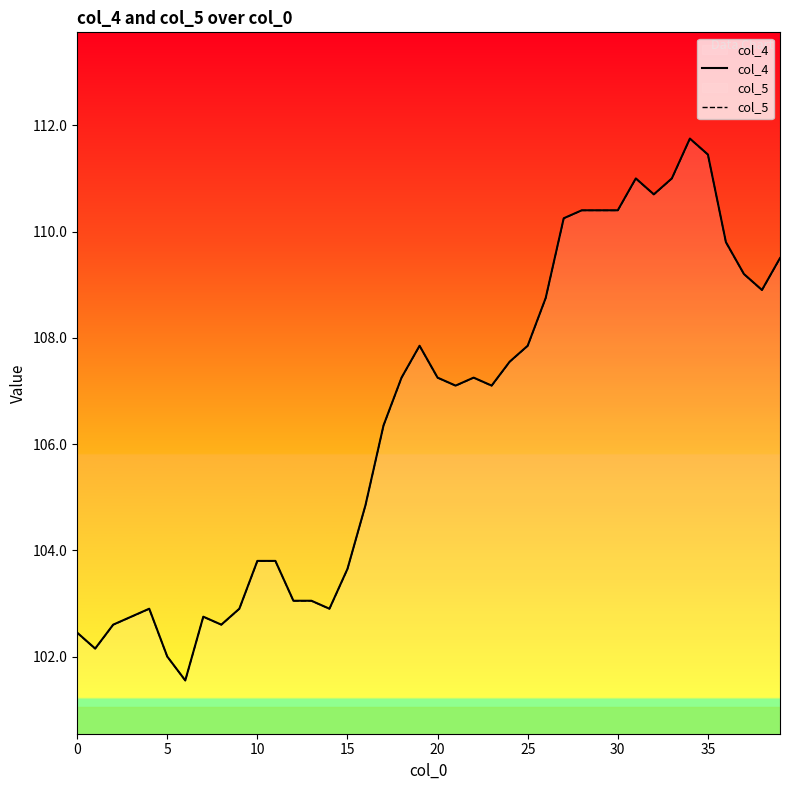

Which category has the highest value in the col_5 series?

34